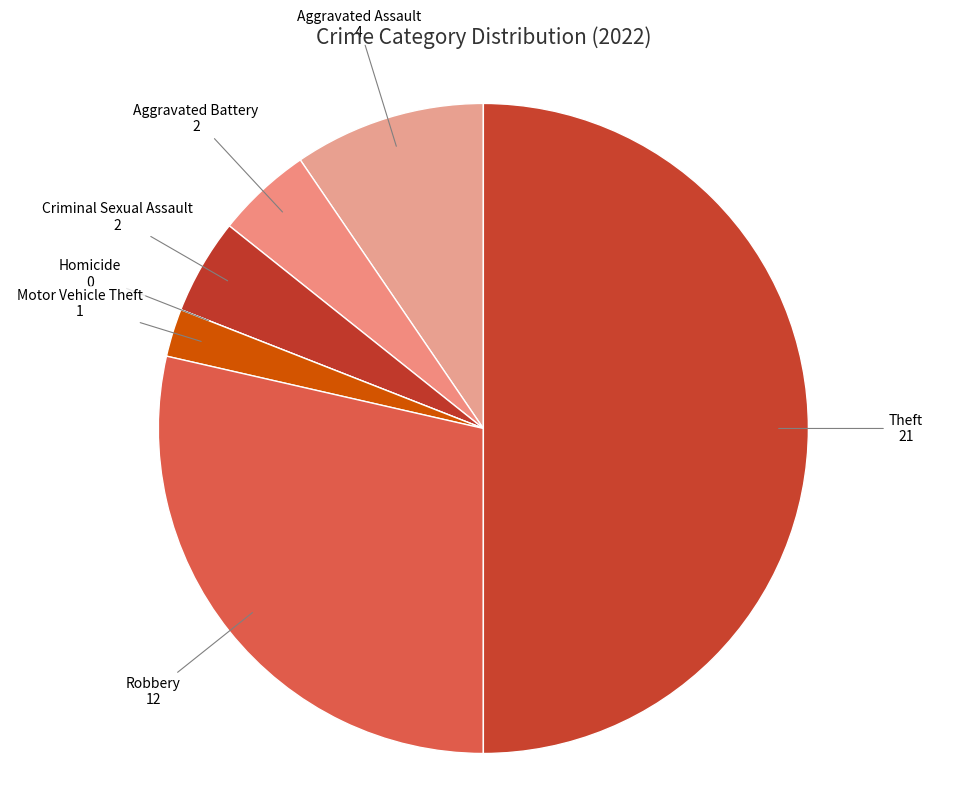

Is there any slice that represents more than half of the pie?

No